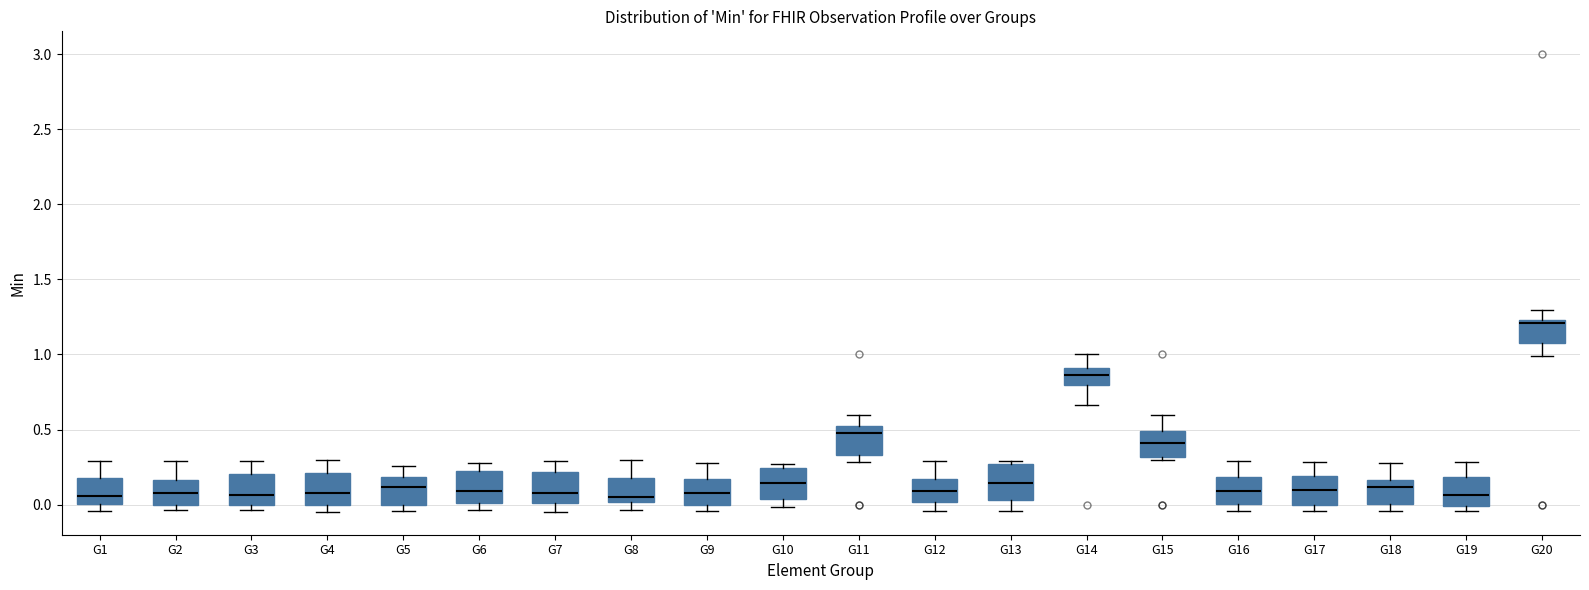

Reading left to right, transcribe this box plot: for each box, give where its median line is, the range the box spans, and where its two whiskers end, as read against the y-axis. The values are not printed on the chart, so give them approximately, as read against the axis.

G1: median 0.05, box 0.00 to 0.20, whiskers -0.05 to 0.30
G2: median 0.10, box 0.00 to 0.15, whiskers -0.05 to 0.30
G3: median 0.05, box 0.00 to 0.20, whiskers -0.05 to 0.30
G4: median 0.05, box 0.00 to 0.20, whiskers -0.05 to 0.30
G5: median 0.10, box 0.00 to 0.20, whiskers -0.05 to 0.25
G6: median 0.10, box 0.00 to 0.20, whiskers -0.05 to 0.30
G7: median 0.10, box 0.00 to 0.20, whiskers -0.05 to 0.30
G8: median 0.05, box 0.00 to 0.15, whiskers -0.05 to 0.30
G9: median 0.10, box 0.00 to 0.15, whiskers -0.05 to 0.30
G10: median 0.15, box 0.05 to 0.25, whiskers 0.00 to 0.25 (just above the box's upper edge)
G11: median 0.50 (just below the box's upper edge), box 0.35 to 0.50, whiskers 0.30 to 0.60
G12: median 0.10, box 0.00 to 0.15, whiskers -0.05 to 0.30
G13: median 0.15, box 0.05 to 0.25, whiskers -0.05 to 0.30
G14: median 0.85, box 0.80 to 0.90, whiskers 0.65 to 1.00
G15: median 0.40, box 0.30 to 0.50, whiskers 0.30 (just below the box's lower edge) to 0.60
G16: median 0.10, box 0.00 to 0.20, whiskers -0.05 to 0.30
G17: median 0.10, box 0.00 to 0.20, whiskers -0.05 to 0.30
G18: median 0.10, box 0.00 to 0.15, whiskers -0.05 to 0.30
G19: median 0.05, box 0.00 to 0.20, whiskers -0.05 to 0.30
G20: median 1.20, box 1.05 to 1.25, whiskers 1.00 to 1.30